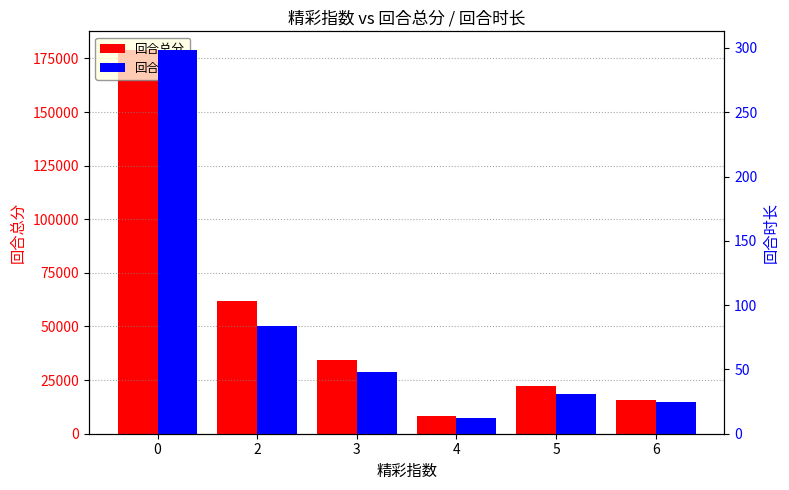

Rank the series by their maximum value, from highest to lowest.

回合总分, 回合时长